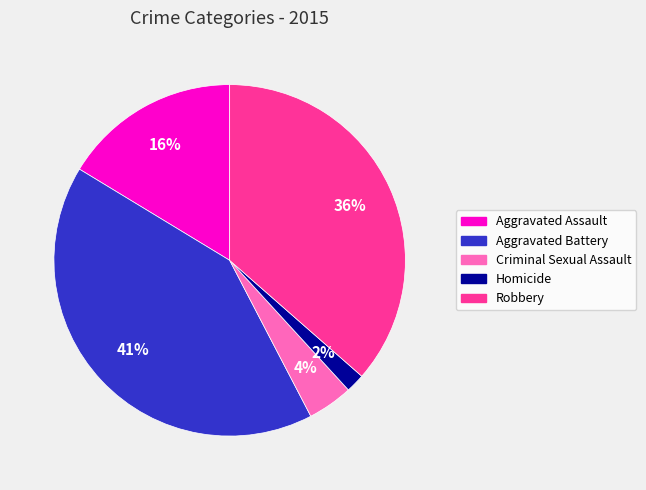

Rank the categories by value from lowest to highest.

Homicide, Criminal Sexual Assault, Aggravated Assault, Robbery, Aggravated Battery